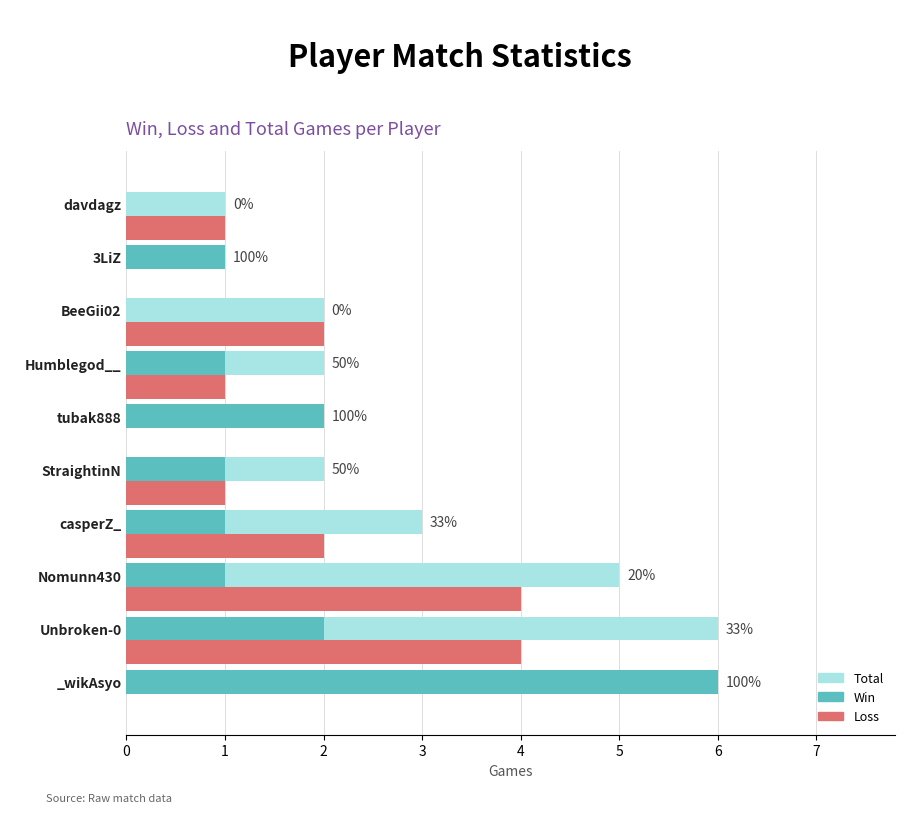

The Total series shows 2 at 3LiZ. True or false?

False